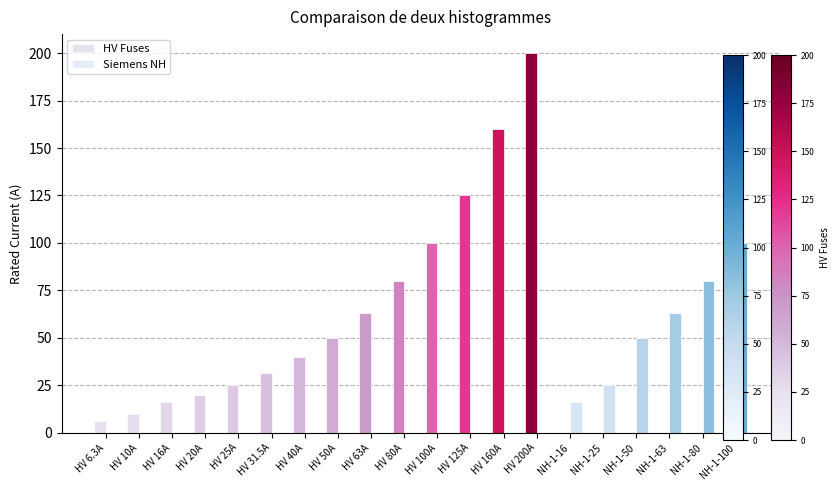

Are the bars horizontal?

No